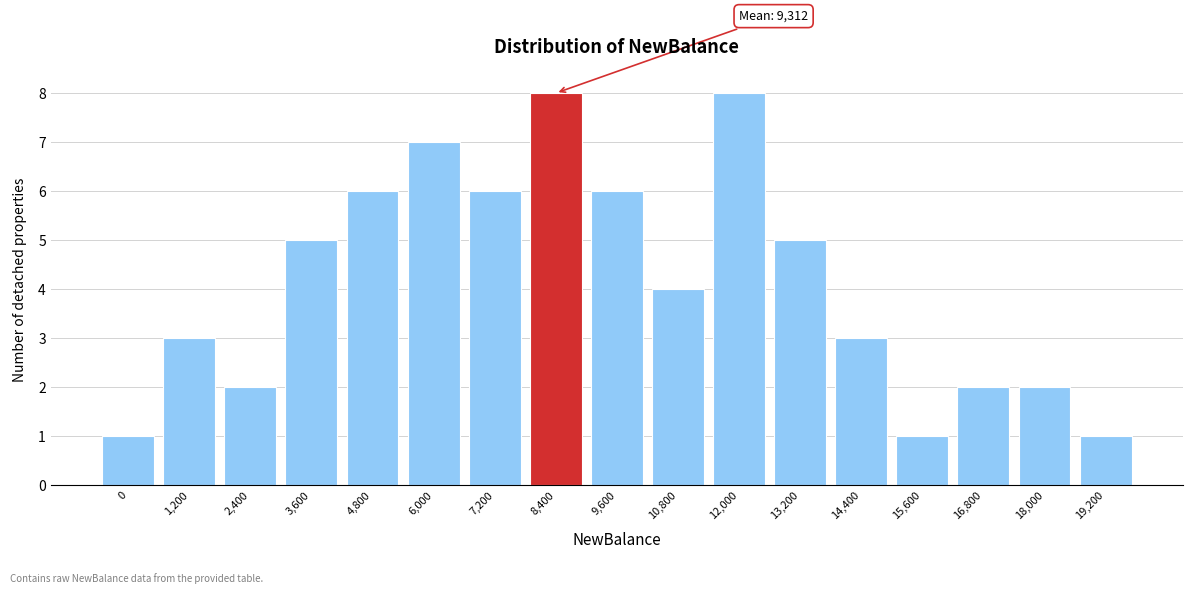

Reading left to right, list all the values displayed in this chart.

1	3	2	5	6	7	6	8	6	4	8	5	3	1	2	2	1